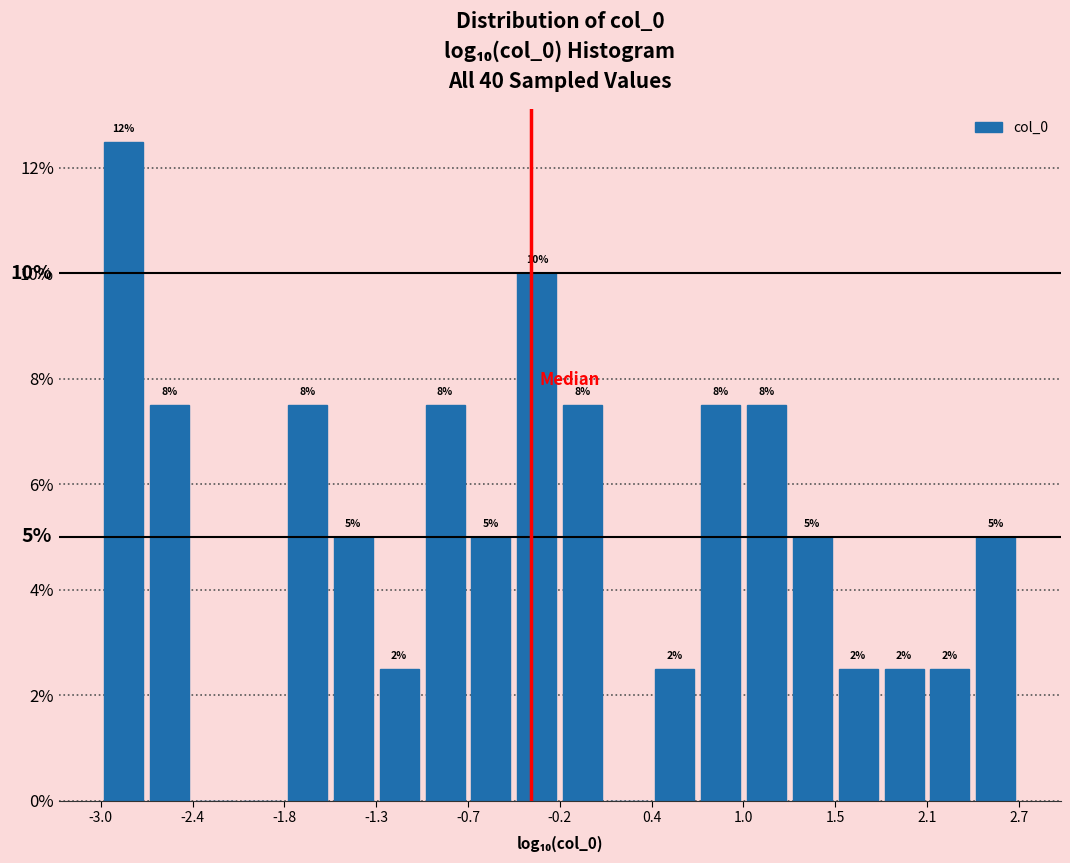

Read against the x-axis, roughly where is the centre of the tallest bar?

-2.8